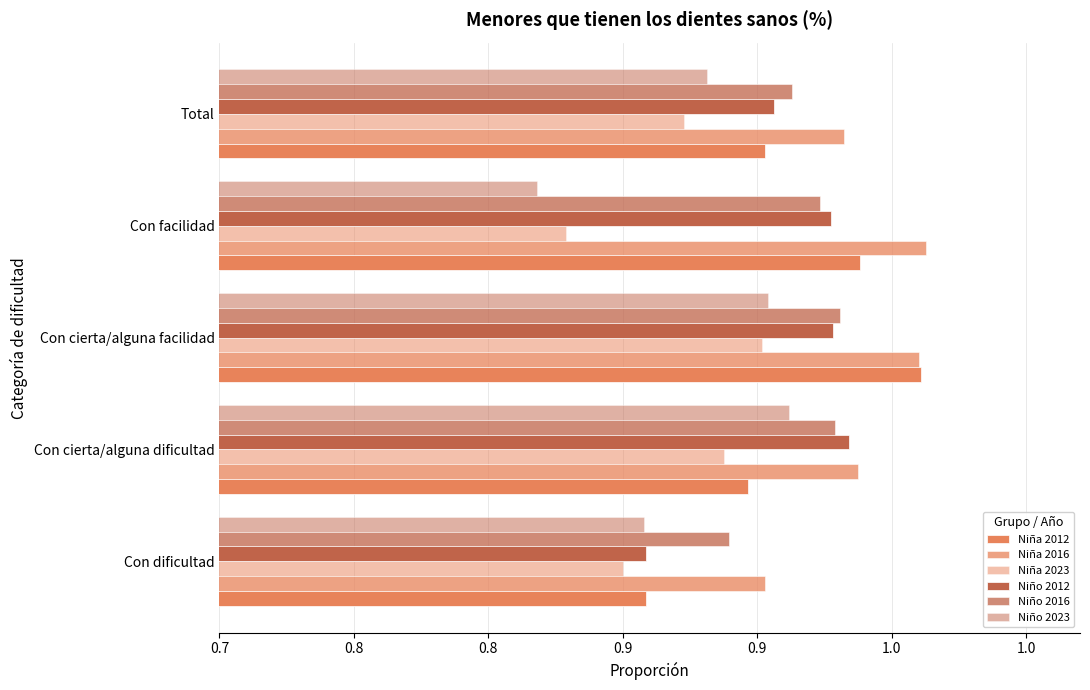

Reading left to right, extract all data points from this chart.

Niña 2012: 0.9	0.9	1.0	0.9	0.9
Niña 2016: 0.9	0.9	1.0	1.0	0.9
Niña 2023: 0.9	0.9	0.9	0.8	0.9
Niño 2012: 0.9	0.9	0.9	0.9	0.9
Niño 2016: 0.9	0.9	0.9	0.9	0.9
Niño 2023: 0.9	0.9	0.9	0.8	0.9